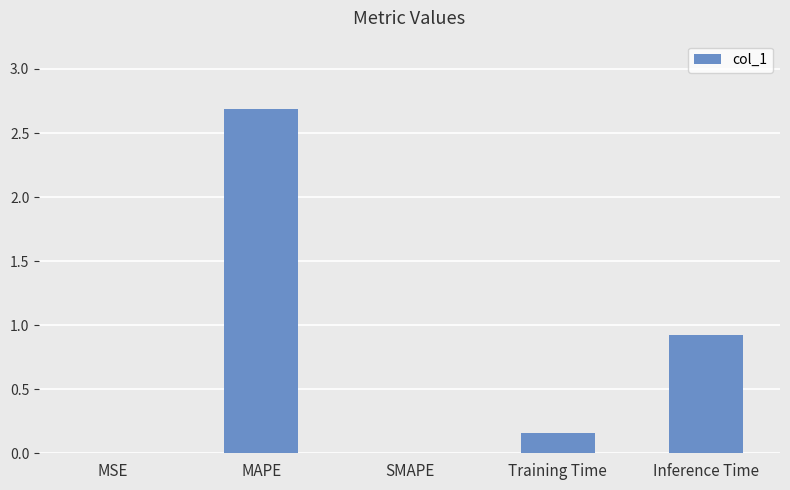

Are the bars horizontal?

No